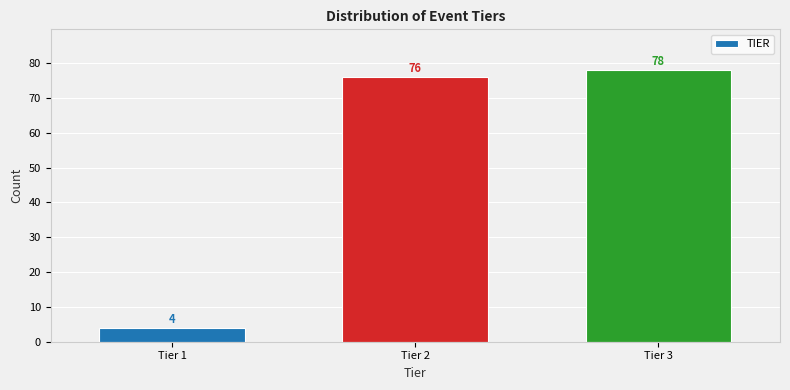

Reading left to right, list all the values displayed in this chart.

4	76	78